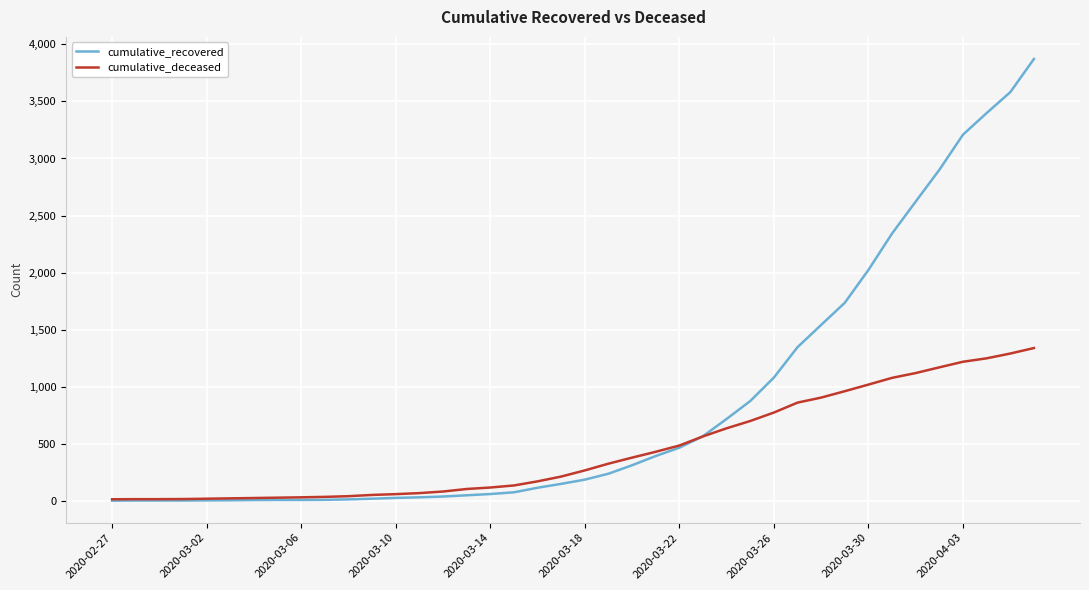

Which series has the largest range (max minus min)?

cumulative_recovered